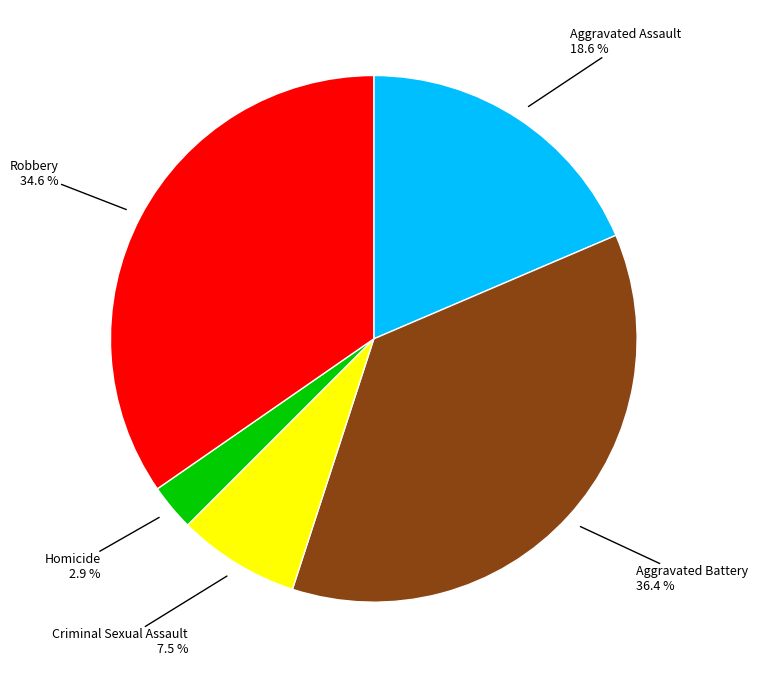

Does any single category account for the majority?

No